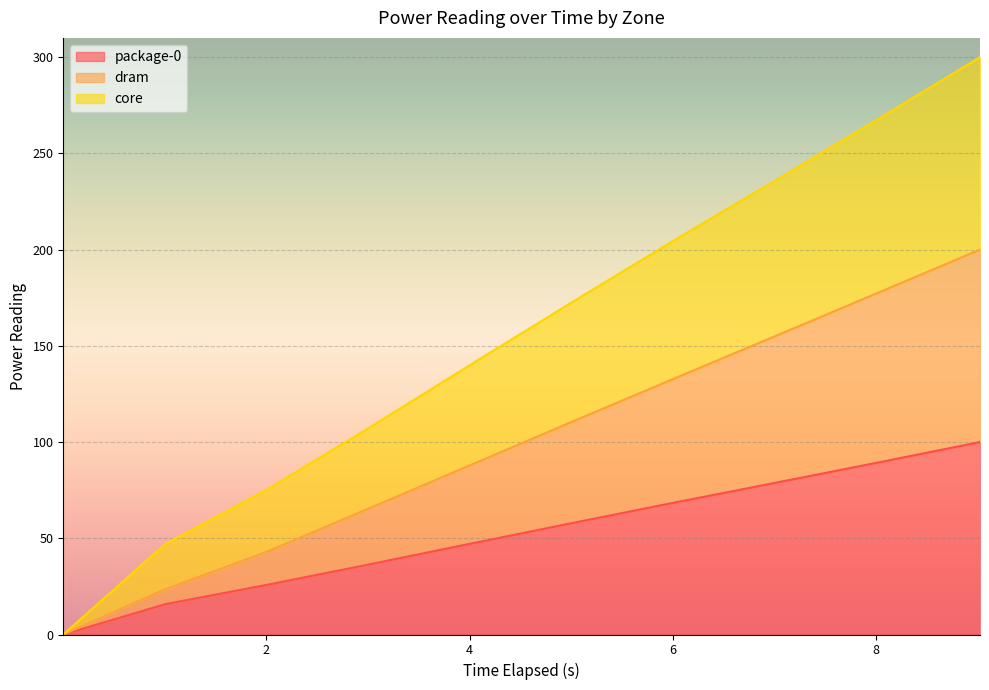

Reading left to right, list all the values displayed in this chart.

package-0: 0.0	15.7	25.8	36.4	47.2	57.9	68.5	78.9	89.4	100.0
dram: 0.0	23.5	43.1	65.5	88.1	110.7	133.0	155.3	177.6	200.0
core: 0.0	47.0	75.4	107.4	140.3	172.9	204.9	236.2	267.9	300.0